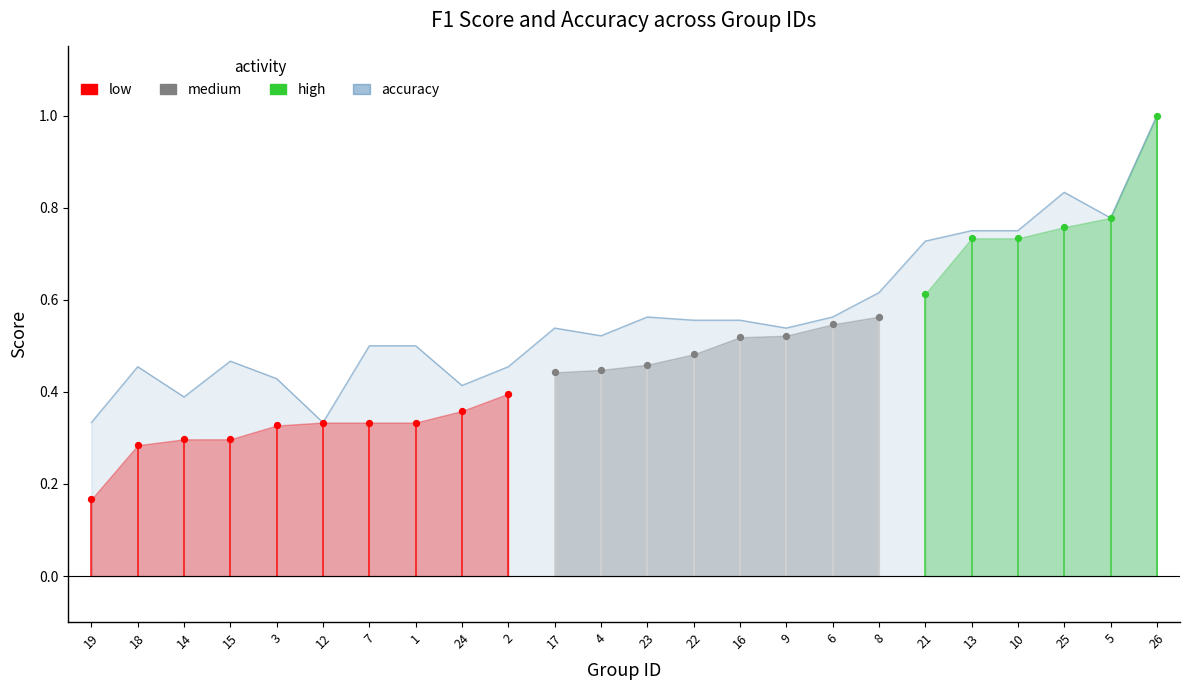

At which category is the sum across all series the highest?

26